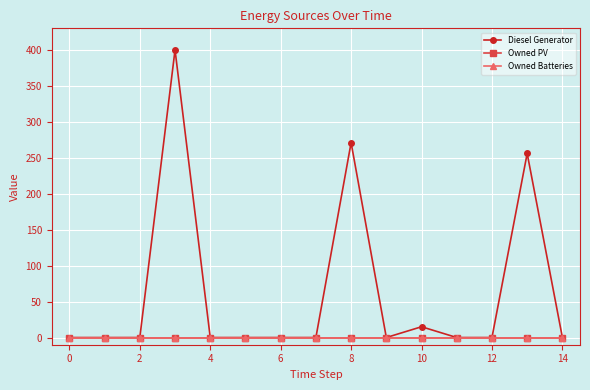

Does the chart have visible grid lines?

Yes